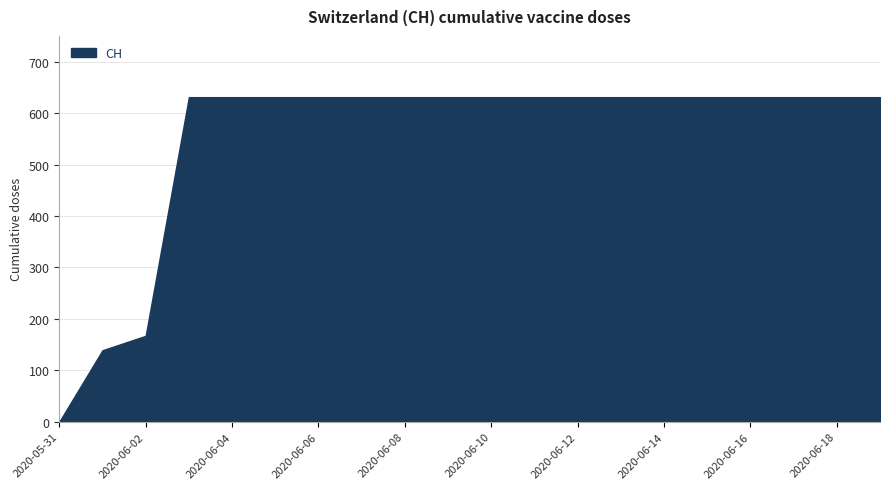

What is the difference between the maximum and minimum values?

631